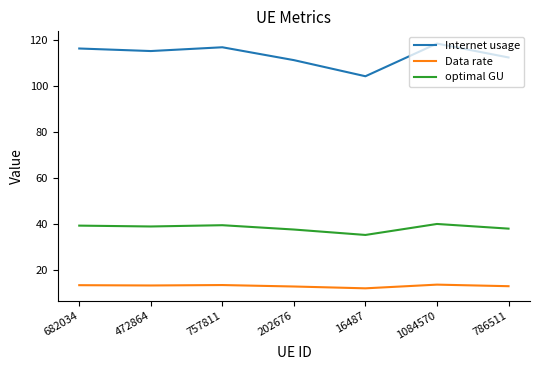

In Internet usage, how many points are lower than both neighbors (excluding endpoints)?

2